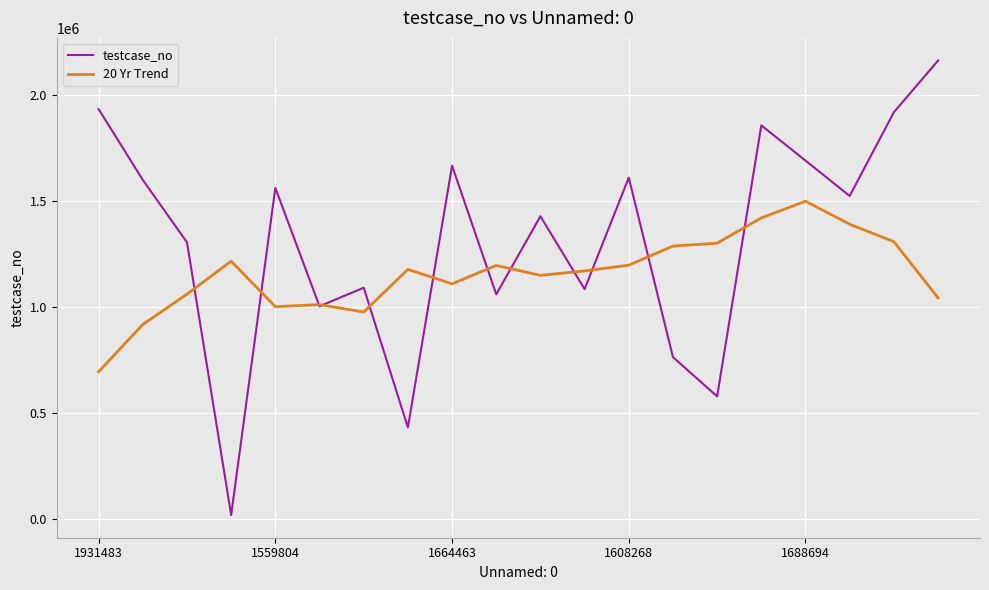

Which series has the widest spread of values?

testcase_no